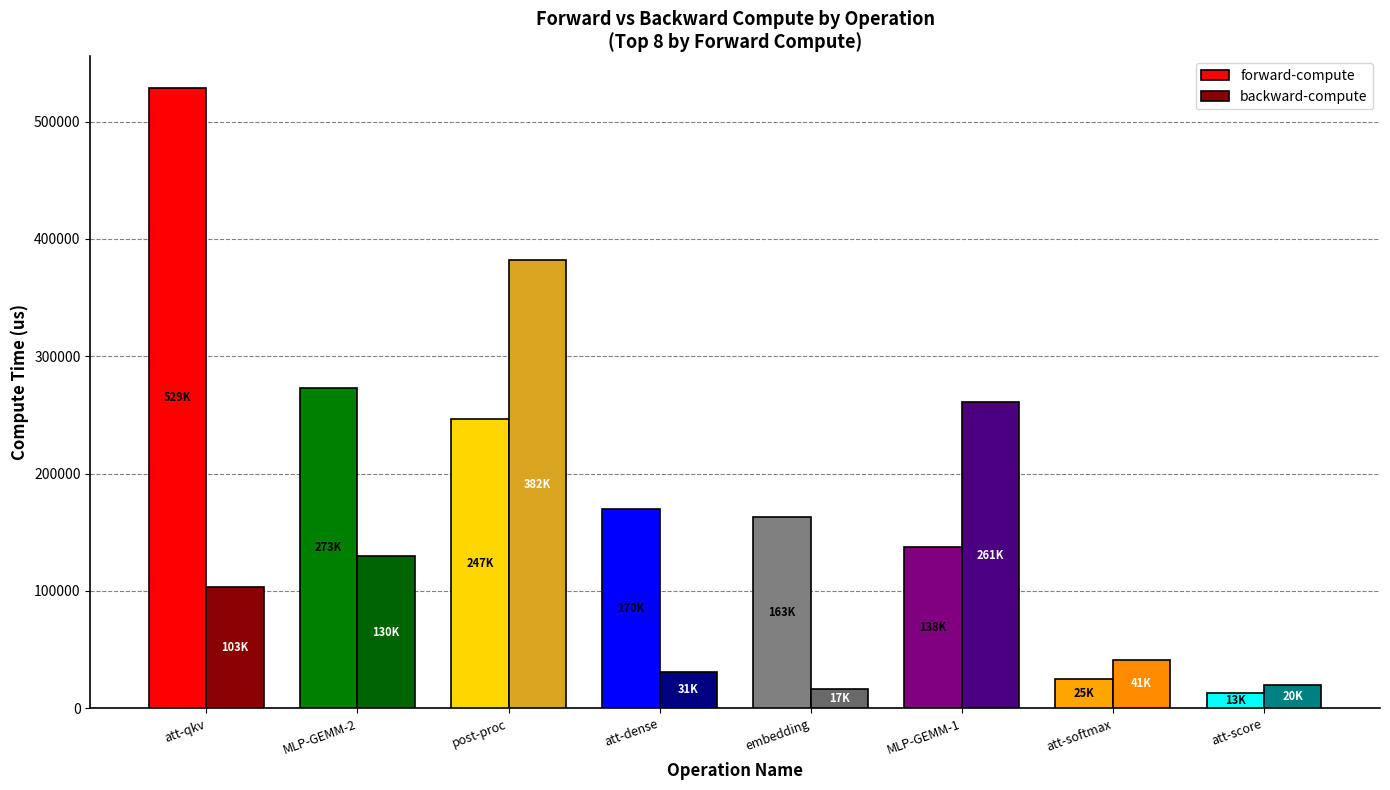

What is the total value across all series at MLP-GEMM-2?

402966.3